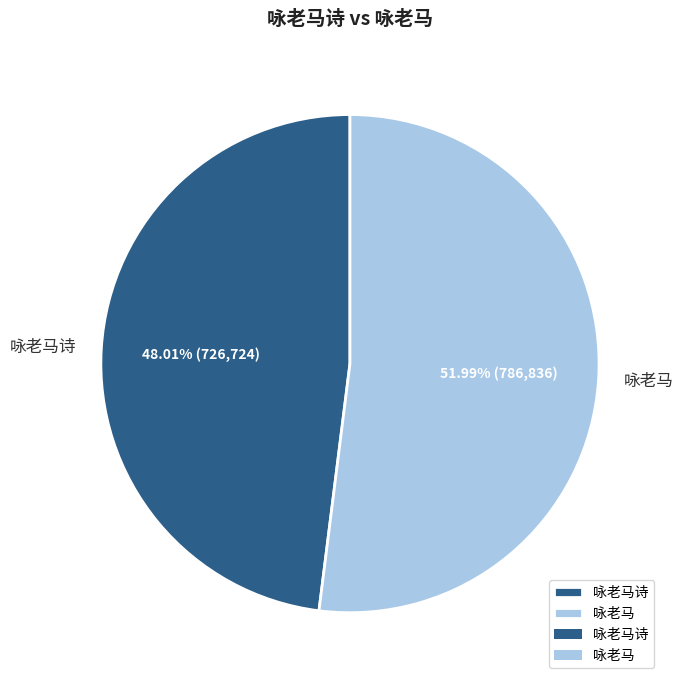

What is the ratio of the value at 咏老马 to the value at 咏老马诗?

1.1